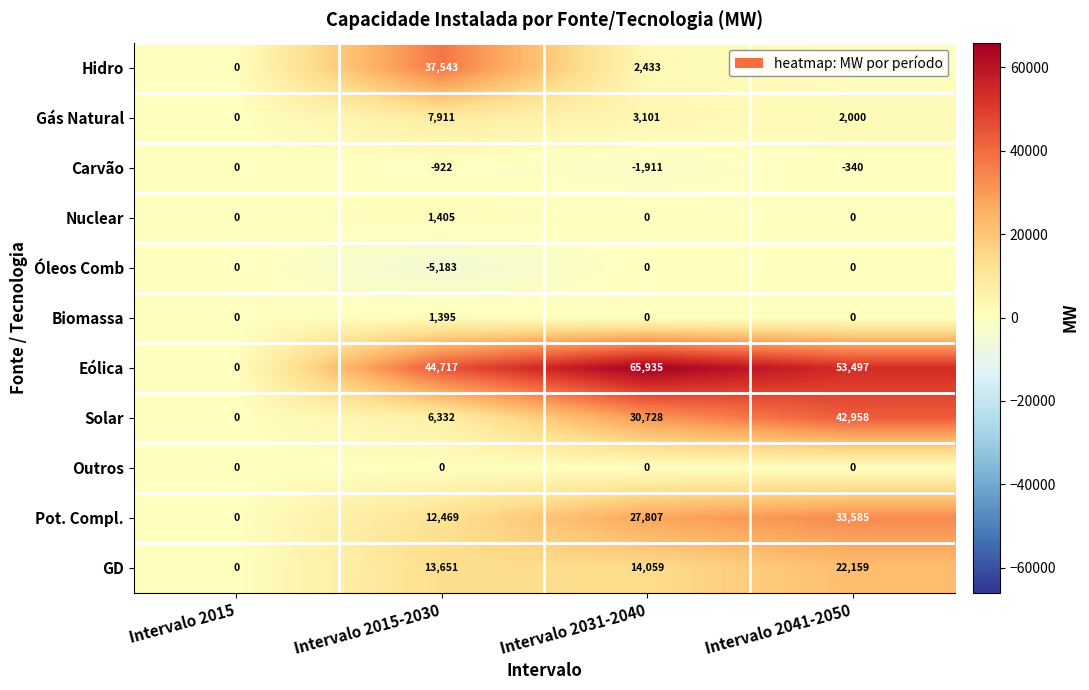

Which series changed the most between Intervalo 2015-2030 and Intervalo 2031-2040?

Hidro